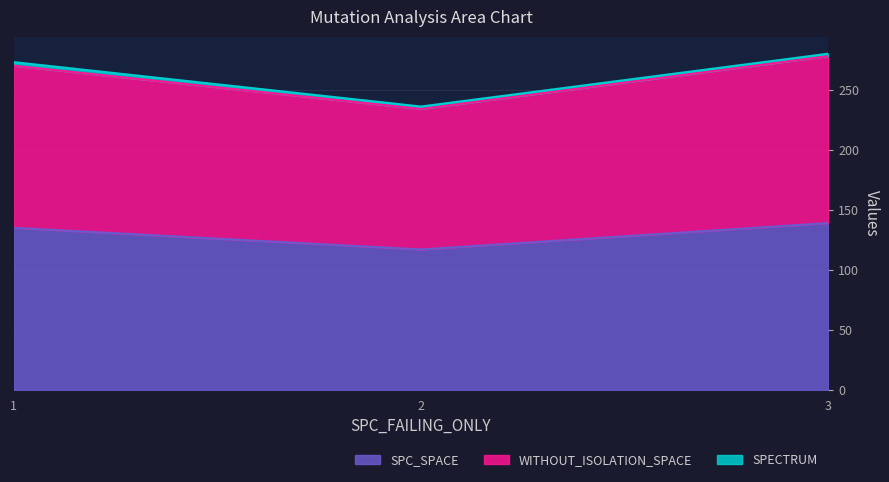

Which series has the largest range (max minus min)?

WITHOUT_ISOLATION_SPACE